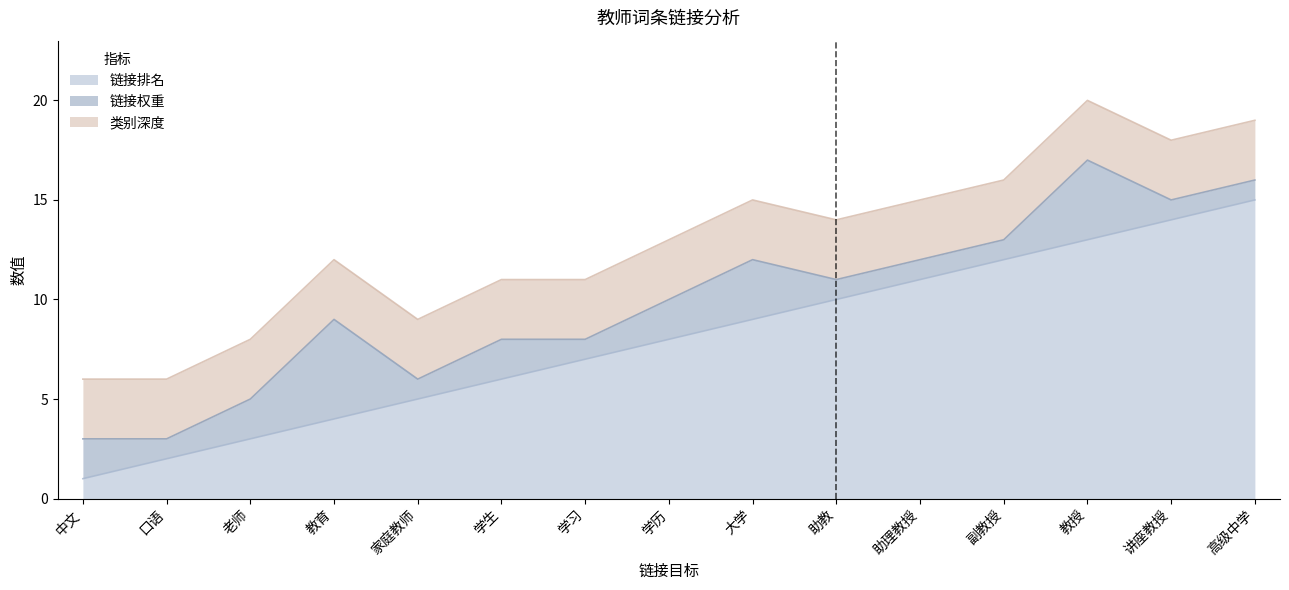

Reading left to right, transcribe all the data shown in this chart.

链接排名: 1	2	3	4	5	6	7	8	9	10	11	12	13	14	15
链接权重: 2	1	2	5	1	2	1	2	3	1	1	1	4	1	1
类别深度: 3	3	3	3	3	3	3	3	3	3	3	3	3	3	3